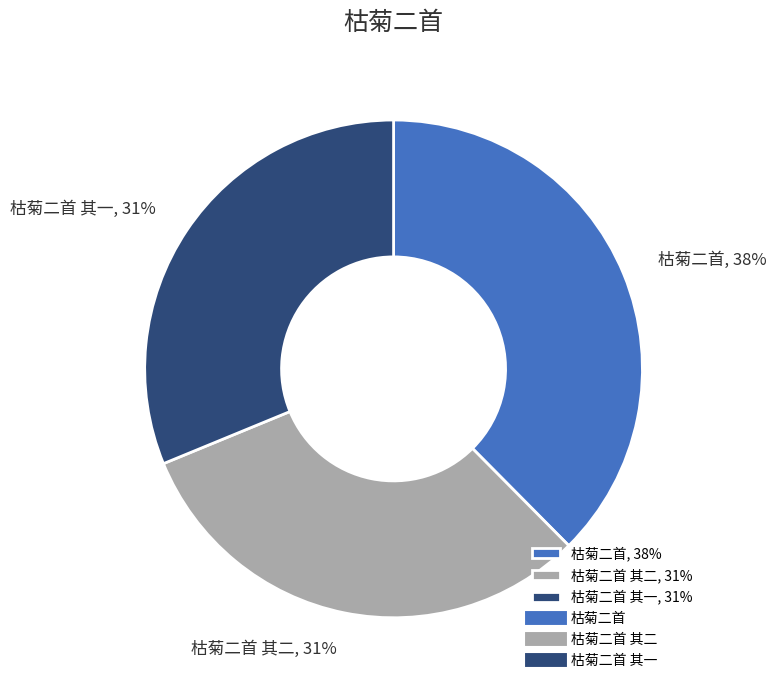

Is the sum of 枯菊二首 其一, 31% and 枯菊二首 其二, 31% greater than half?

Yes